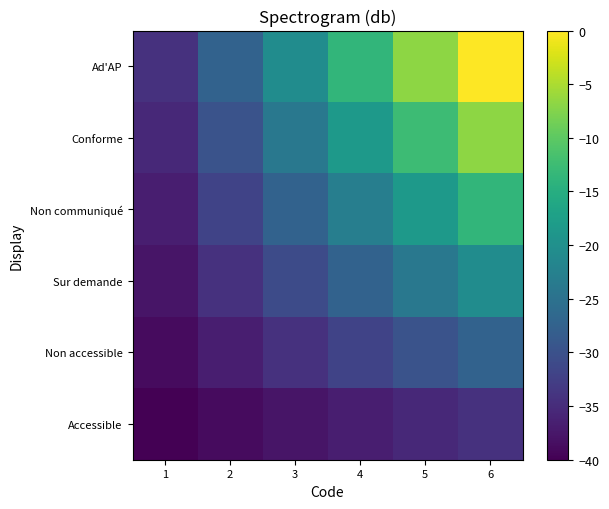

Reading left to right, list all the values displayed in this chart.

Accessible: 1=-40.0	2=-38.9	3=-37.7	4=-36.6	5=-35.4	6=-34.3
Non accessible: 1=-38.9	2=-36.6	3=-34.3	4=-32.0	5=-29.7	6=-27.4
Sur demande: 1=-37.7	2=-34.3	3=-30.9	4=-27.4	5=-24.0	6=-20.6
Non communiqué: 1=-36.6	2=-32.0	3=-27.4	4=-22.9	5=-18.3	6=-13.7
Conforme: 1=-35.4	2=-29.7	3=-24.0	4=-18.3	5=-12.6	6=-6.9
Ad'AP: 1=-34.3	2=-27.4	3=-20.6	4=-13.7	5=-6.9	6=0.0